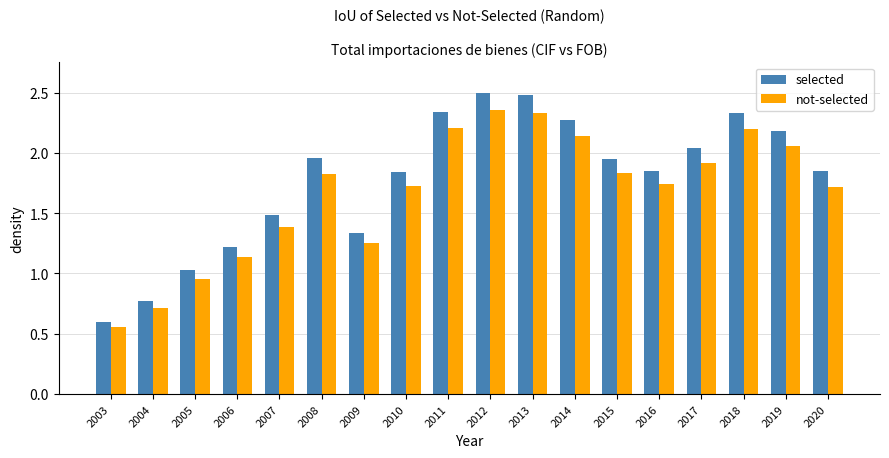

How many values in the not-selected series exceed 1?

15